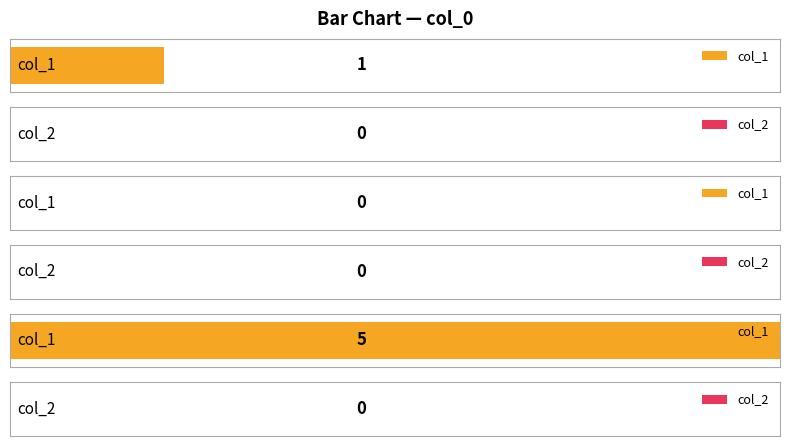

Is the value of col_2 at 1578420768 greater than the value of col_1 at 1618945462?

No